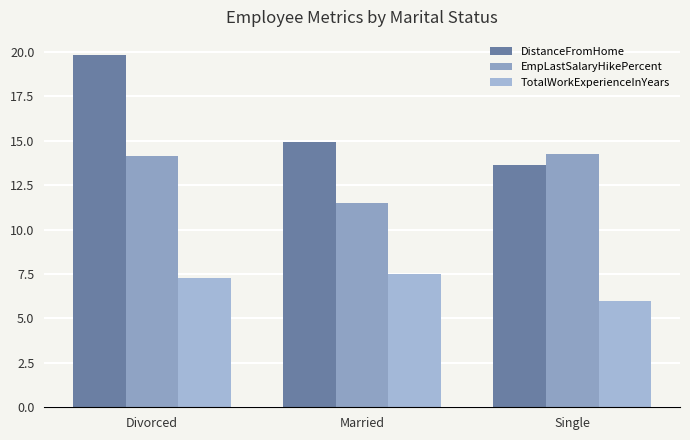

What is the label of the 2nd bar from the left?

Married